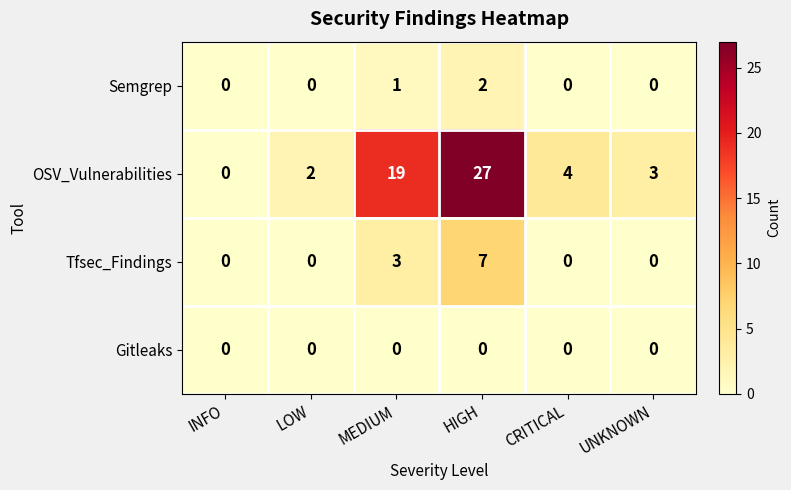

At which category is the sum across all series the highest?

HIGH